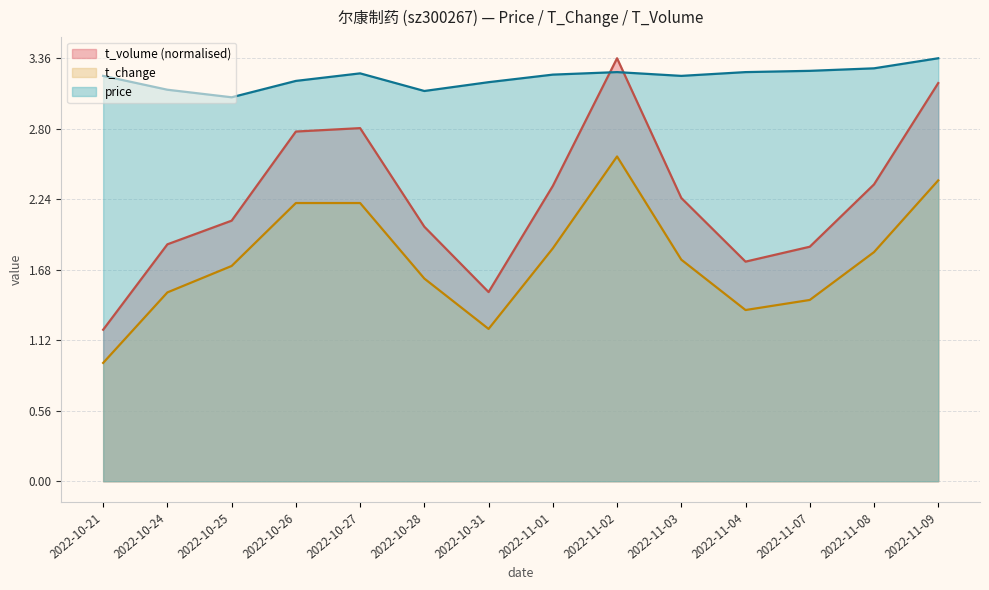

Reading right to left, what are all the values shown in this chart?

price: 3.4	3.3	3.3	3.2	3.2	3.2	3.2	3.2	3.1	3.2	3.2	3.0	3.1	3.2
t_change: 2.4	1.8	1.4	1.4	1.8	2.6	1.9	1.2	1.6	2.2	2.2	1.7	1.5	0.9
t_volume: 3.2	2.4	1.9	1.7	2.3	3.4	2.3	1.5	2.0	2.8	2.8	2.1	1.9	1.2